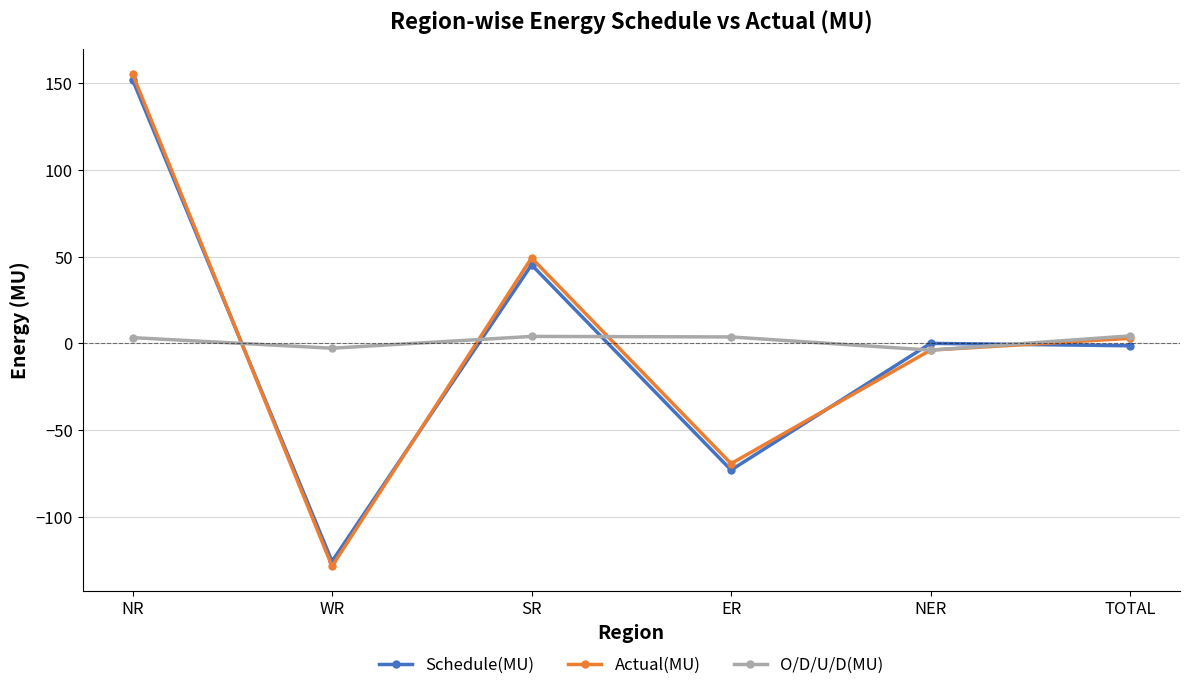

Is the value of Schedule(MU) at SR greater than the value of Actual(MU) at WR?

Yes